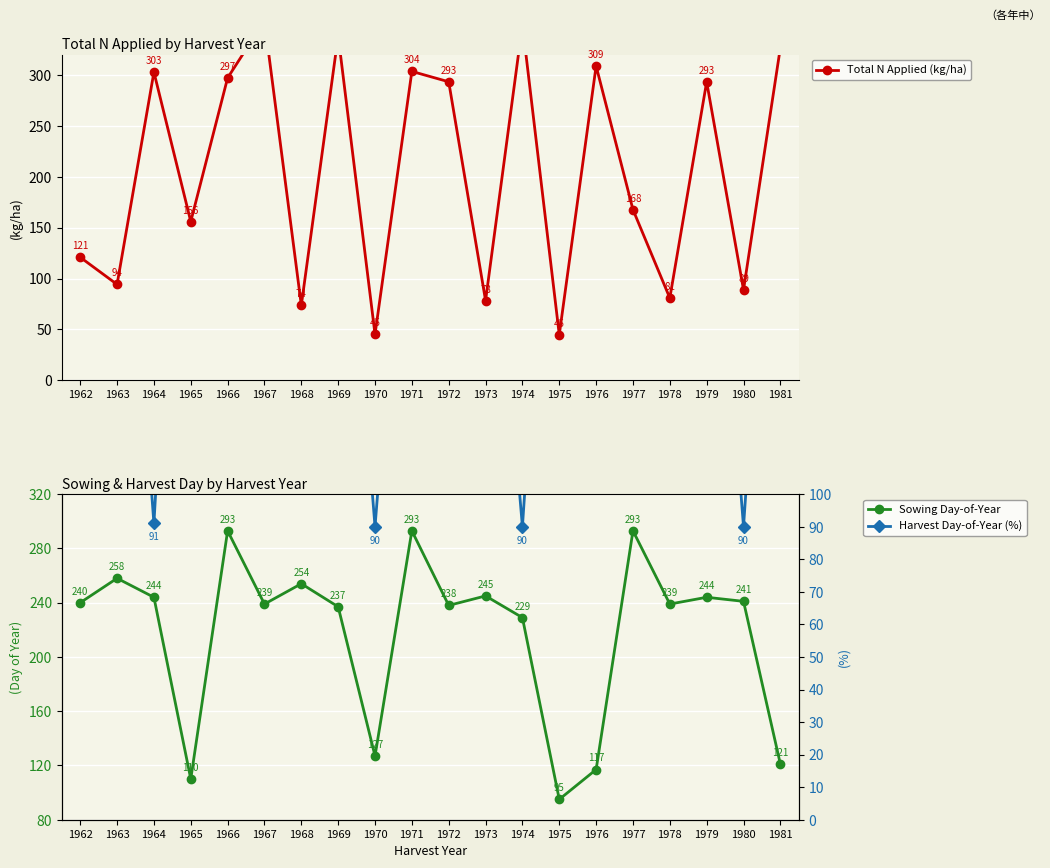

Is it true that Harvest Day-of-Year (%) equals 90.0 at 1980?

True